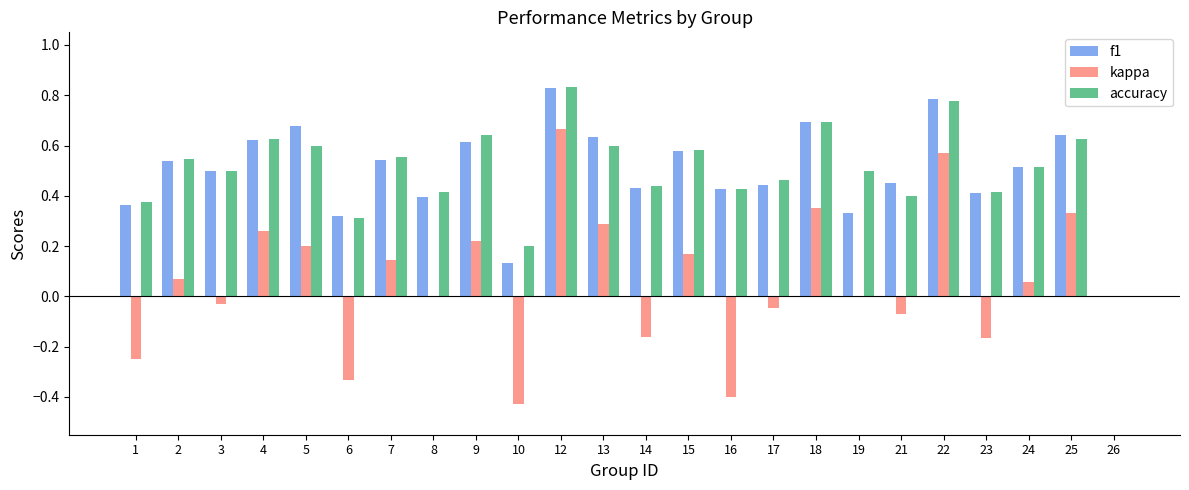

Between 7 and 23, which series saw the biggest shift?

kappa